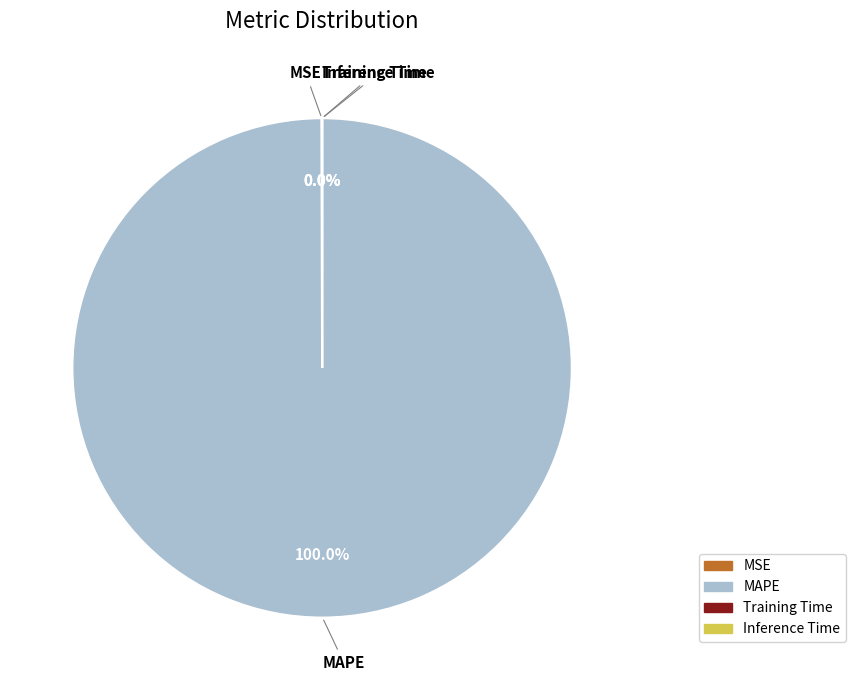

Is there a majority slice in this chart?

Yes